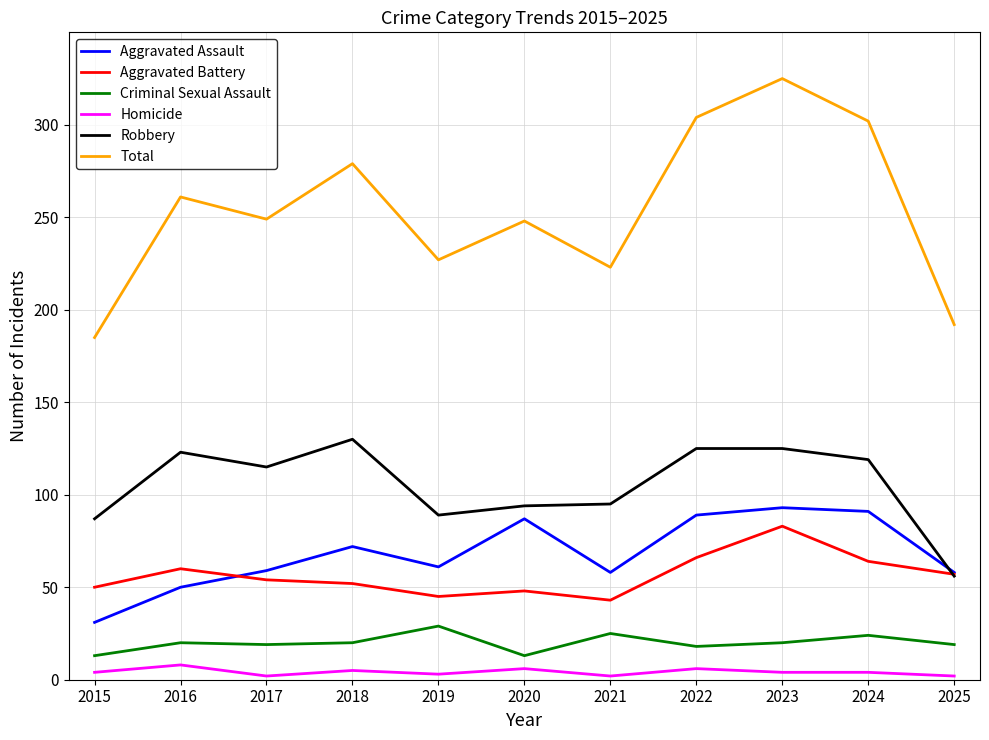

What is the difference between the highest and lowest values at 2022?

298